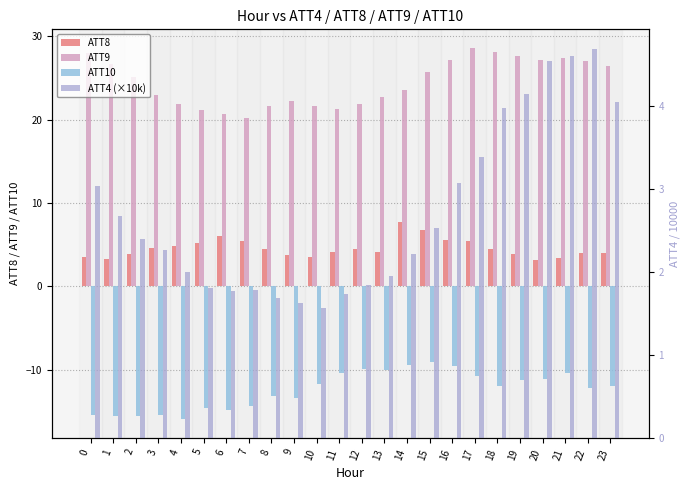

Reading right to left, extract all data points from this chart.

ATT8: 4.0	4.0	3.4	3.1	3.9	4.5	5.5	5.5	6.7	7.7	4.1	4.5	4.1	3.5	3.7	4.5	5.4	6.0	5.2	4.8	4.6	3.8	3.3	3.5
ATT9: 26.5	27.0	27.3	27.2	27.7	28.1	28.6	27.1	25.8	23.6	22.7	21.9	21.3	21.6	22.2	21.7	20.2	20.7	21.2	21.9	22.9	25.1	26.7	28.0
ATT10: -12.0	-12.2	-10.4	-11.1	-11.2	-12.0	-10.7	-9.6	-9.1	-9.4	-10.1	-10.0	-10.4	-11.7	-13.4	-13.2	-14.3	-14.9	-14.6	-16.0	-15.4	-15.5	-15.5	-15.4
ATT4 (×10k): 4.0	4.7	4.6	4.5	4.2	4.0	3.4	3.1	2.5	2.2	1.9	1.8	1.7	1.6	1.6	1.7	1.8	1.8	1.8	2.0	2.3	2.4	2.7	3.0